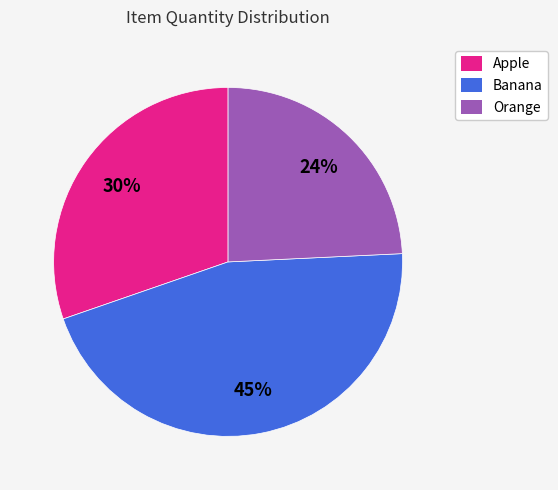

True or false: Orange accounts for 24% of the total.

True